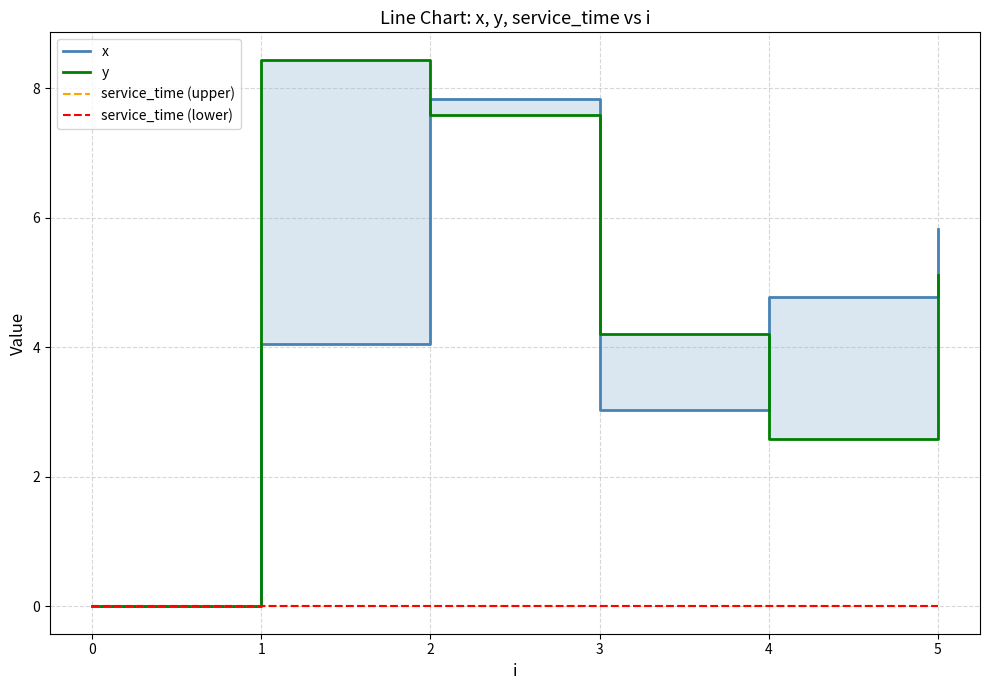

After their last crossing, which series has the higher values: y or x?

x